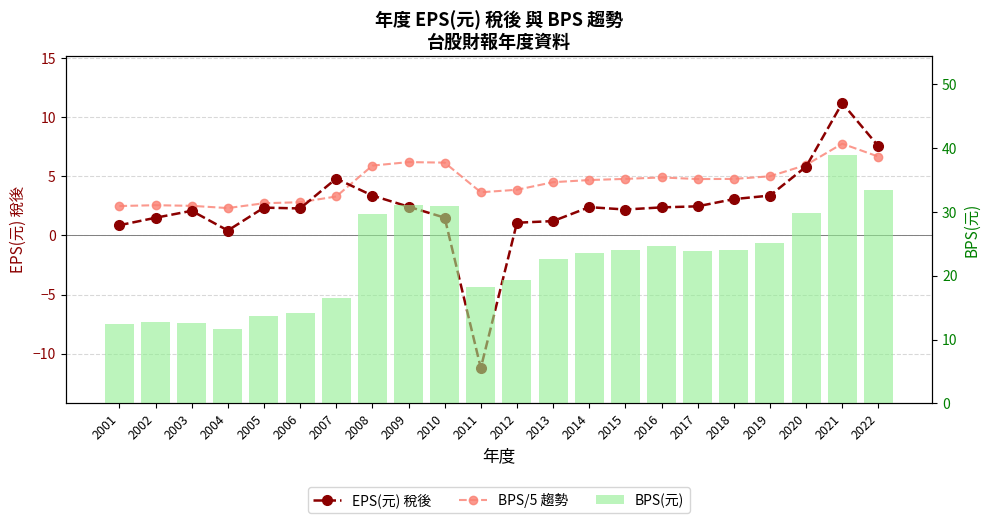

Where is BPS/5 趨勢 nearest to the value 5?

2019